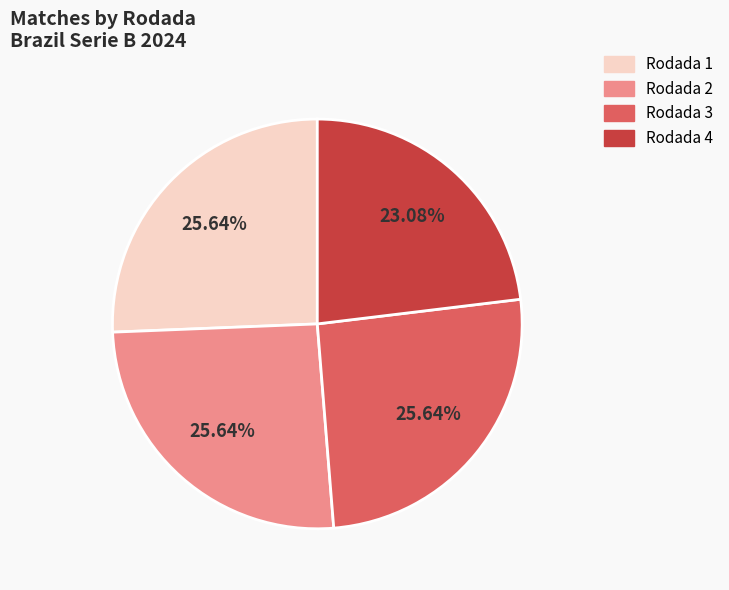

Do Rodada 2 and Rodada 3 together represent more than half of the pie?

Yes